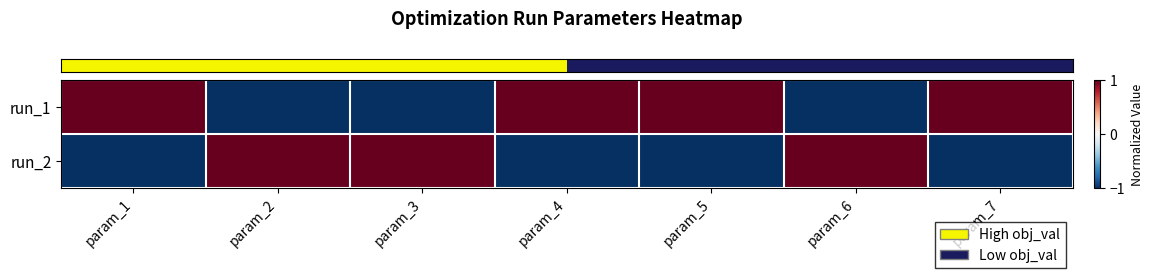

What is the maximum value shown in the chart?

1